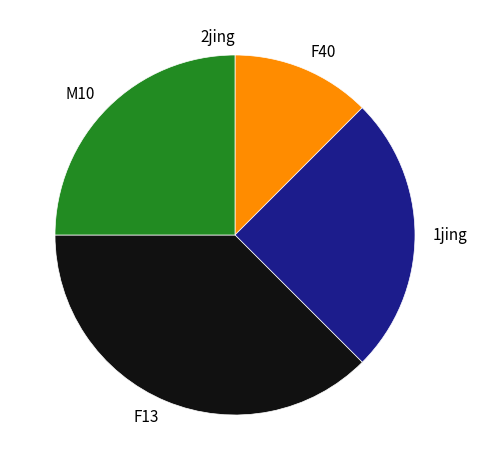

Which has a higher value, F13 or M10?

F13